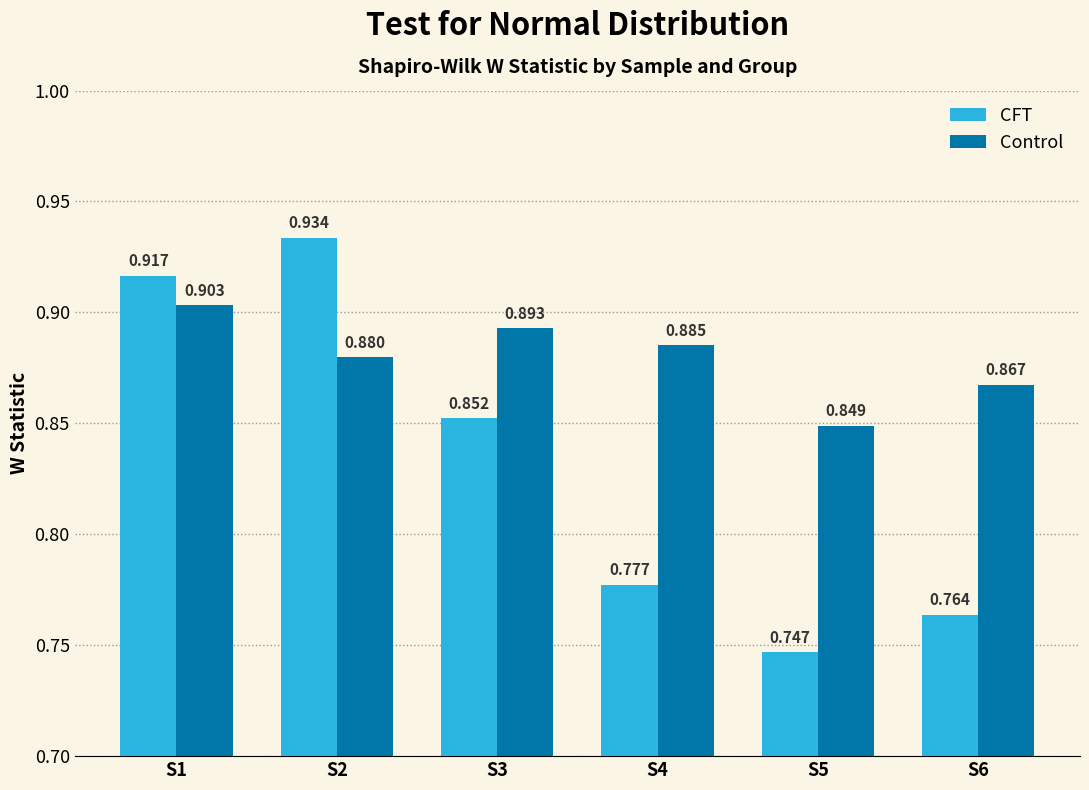

Is the value of Control at S2 greater than the value of CFT at S6?

Yes